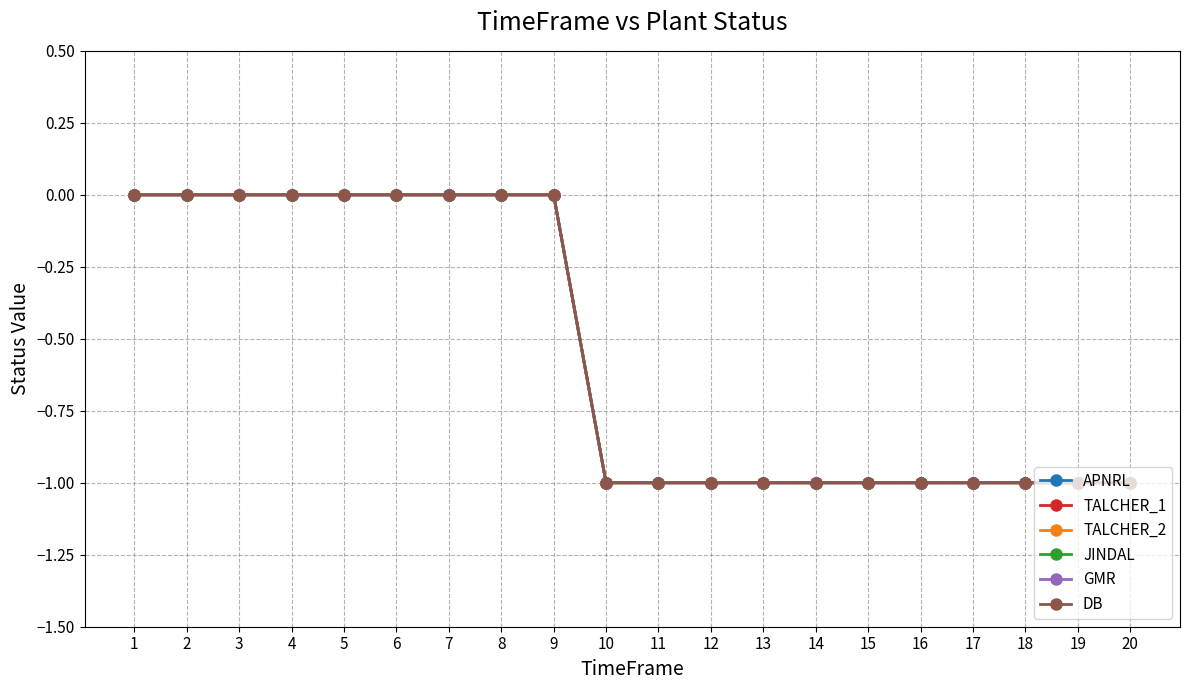

What is the difference between the JINDAL values at 5 and 10?

1